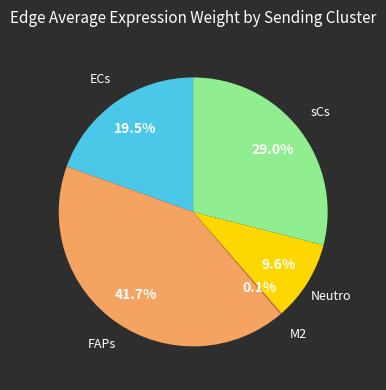

Is there a majority slice in this chart?

No